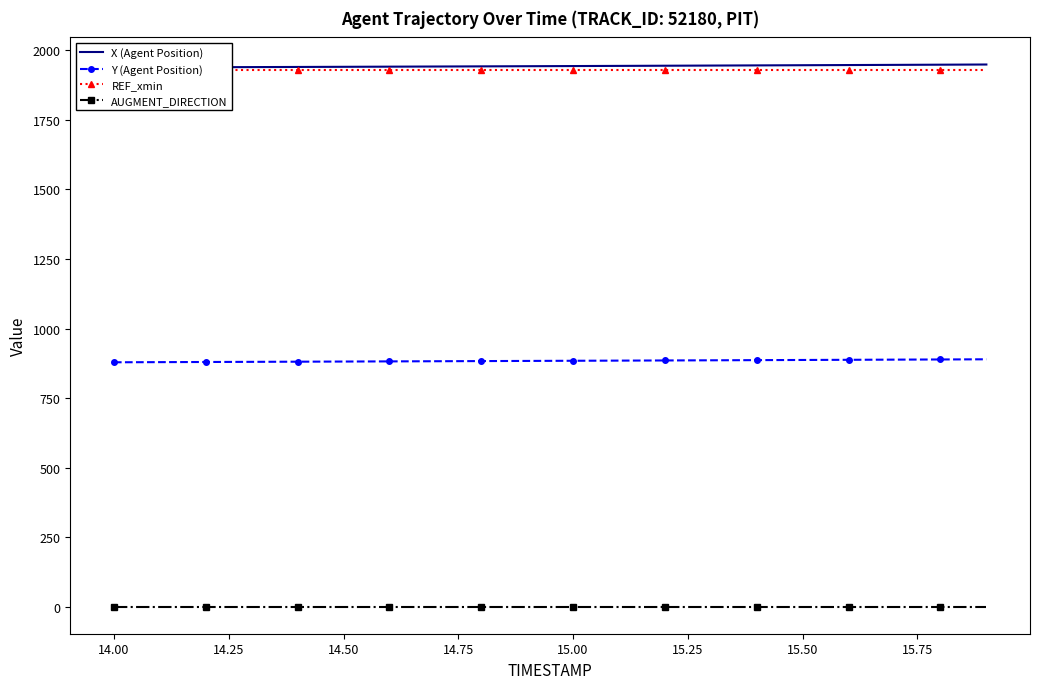

The value of Y (Agent Position) at 14.00 is 878.7. True or false?

True